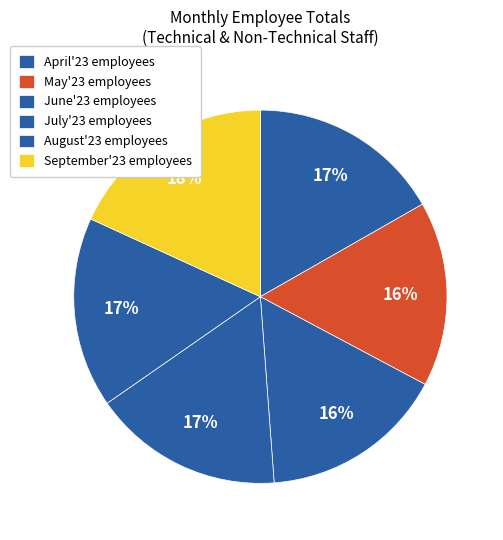

Which category has the smallest portion of the pie?

May'23